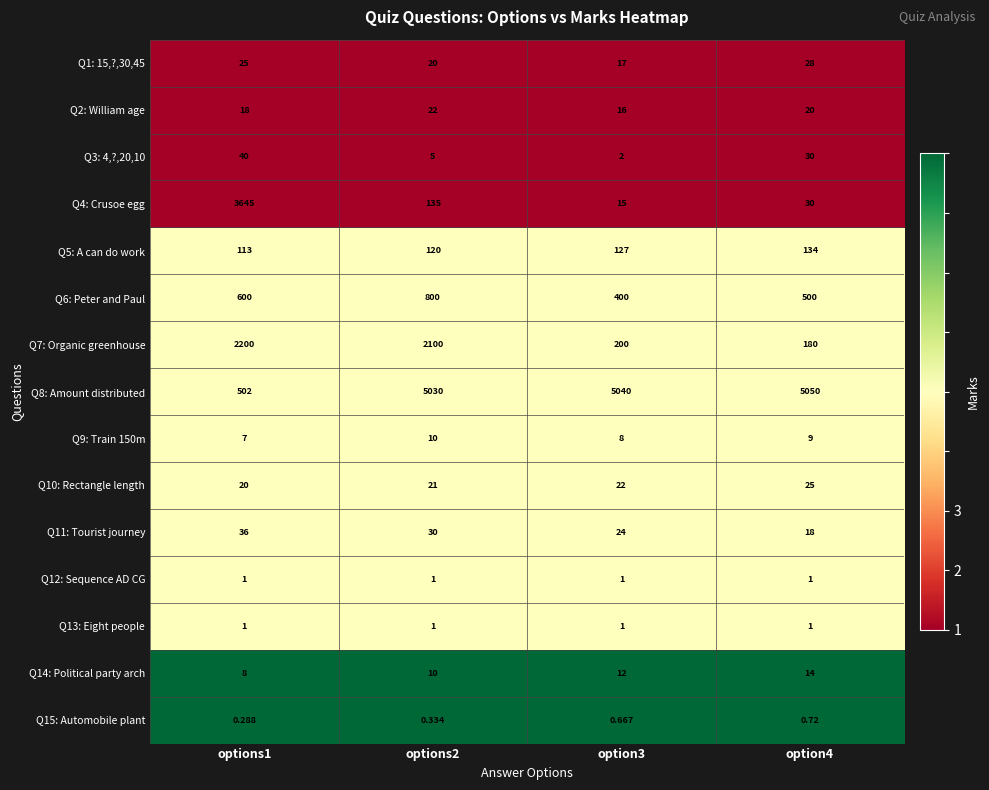

Which series has the largest range (max minus min)?

Q8: Amount distributed